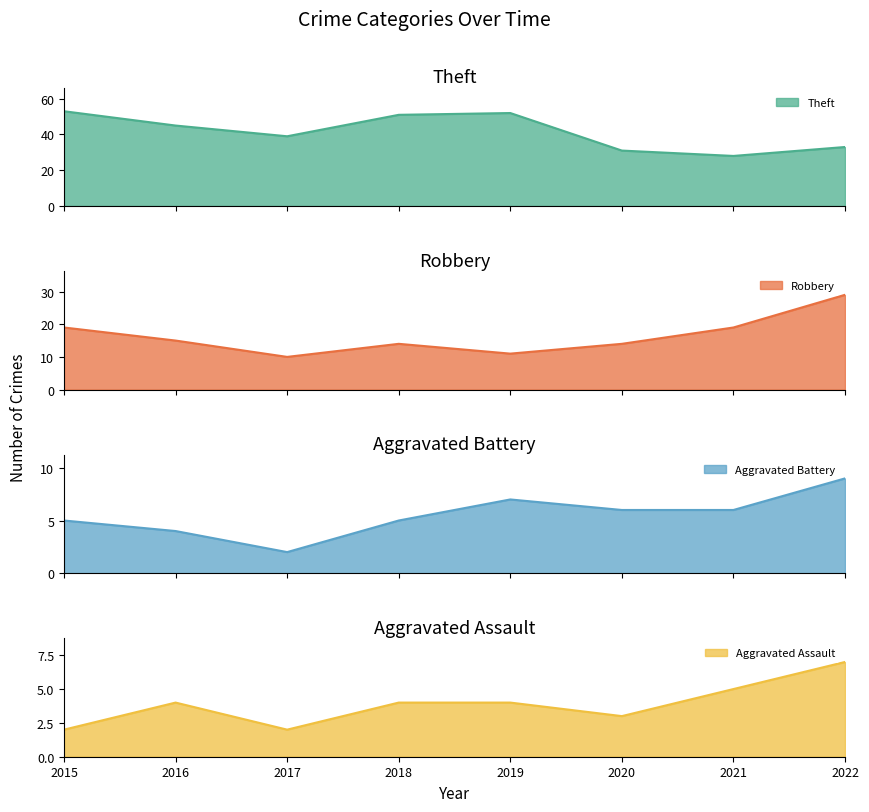

True or false: Robbery has a value of 23 at 2018.

False